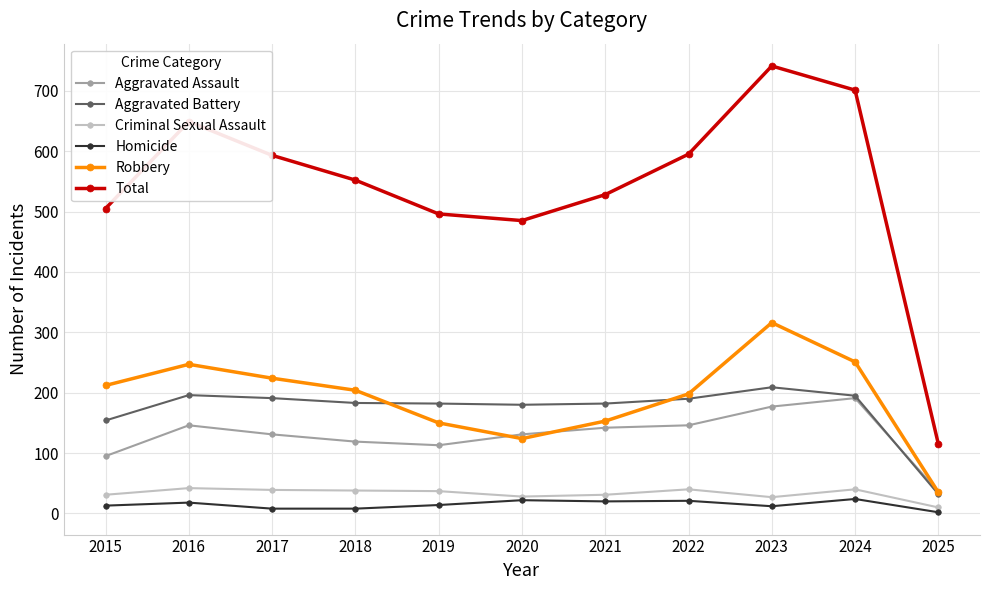

What is the difference between the second highest and minimum values in the Total series?

586